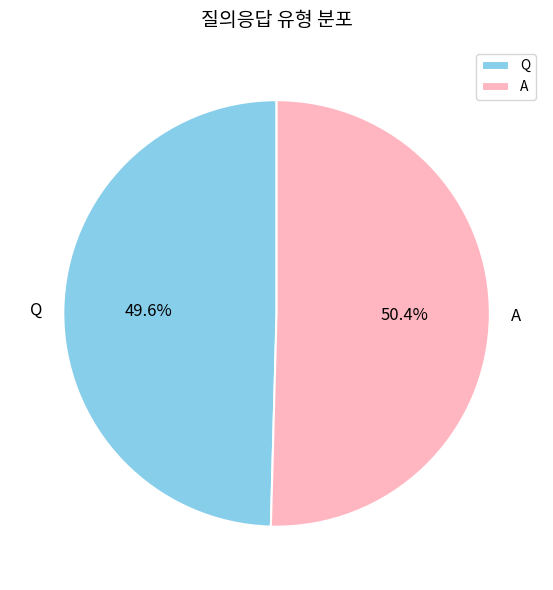

Which has a higher value, Q or A?

A